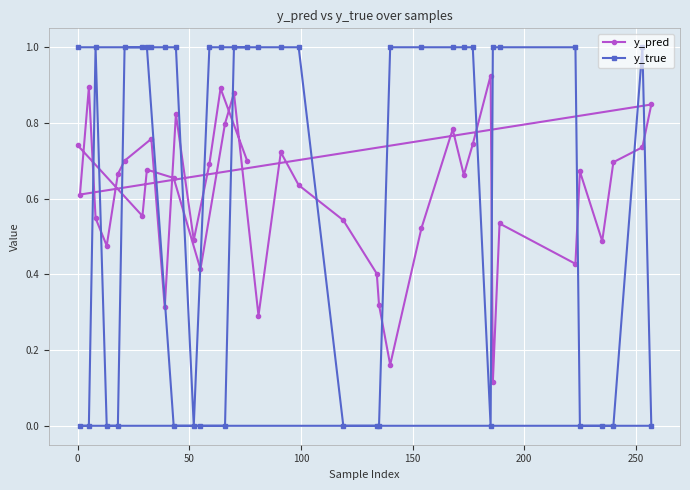

List the series in order of their peak value, highest first.

y_true, y_pred